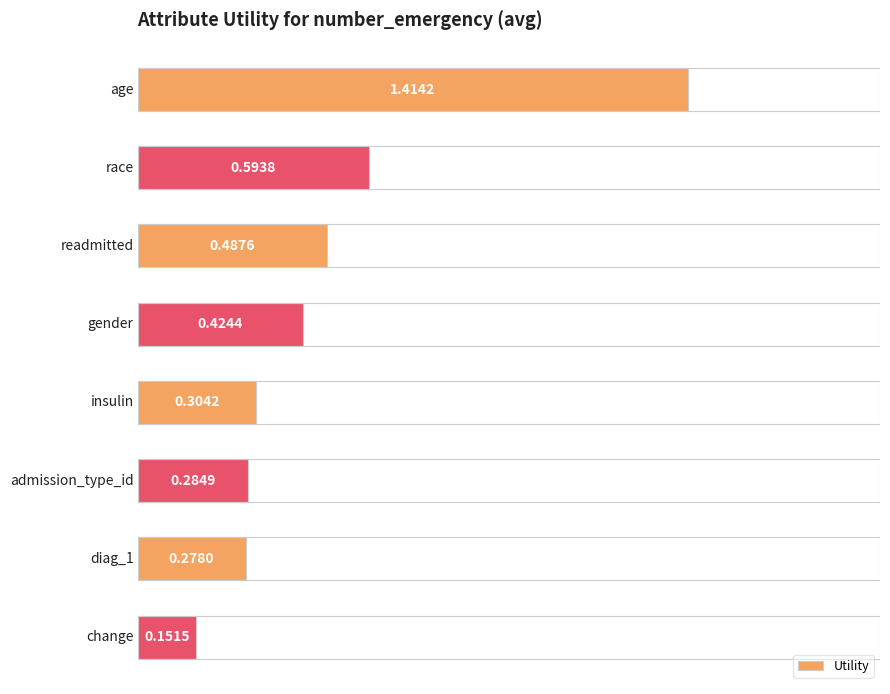

What is the sum of all values?

3.9